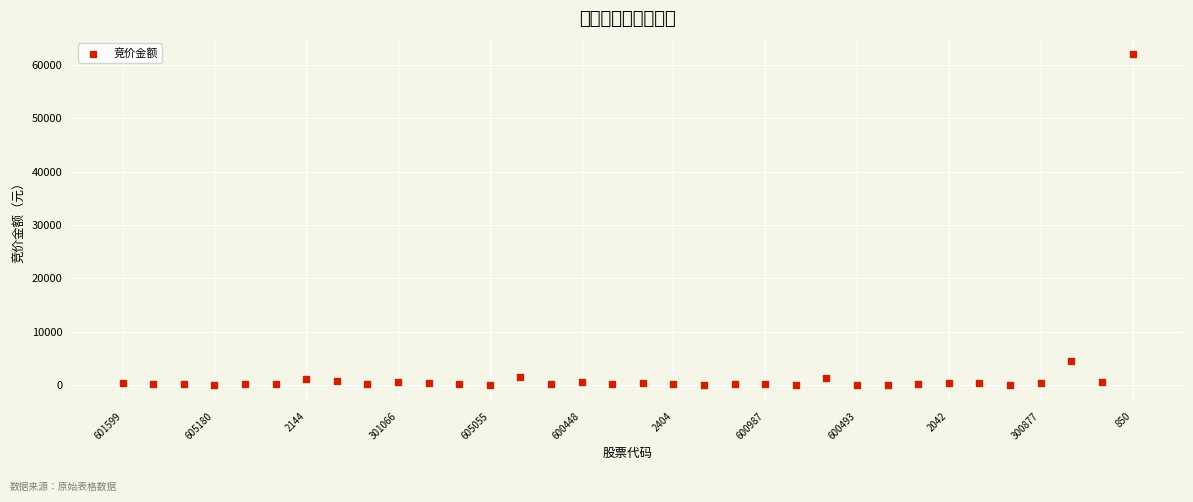

What is the range of Y values (max minus min)?

61991.8